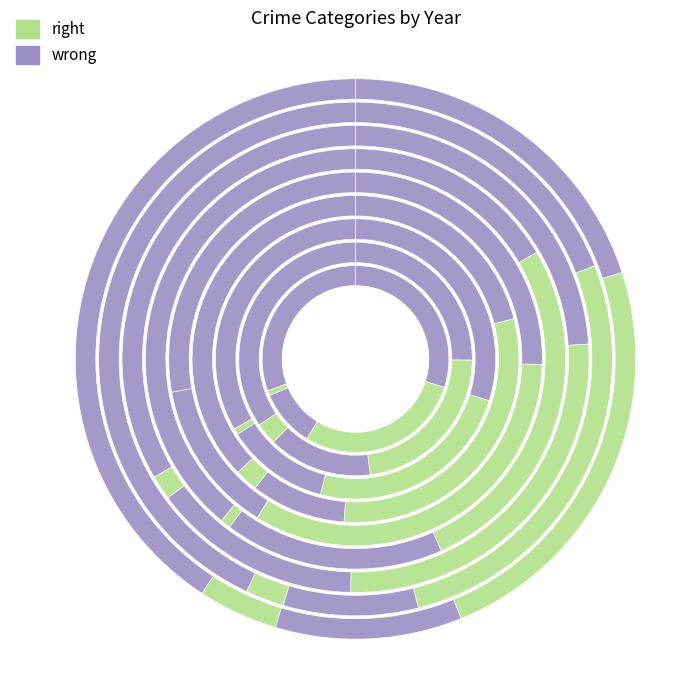

To the nearest percent, what is the difference between the 2015 and 2018 slice percentages?

2%